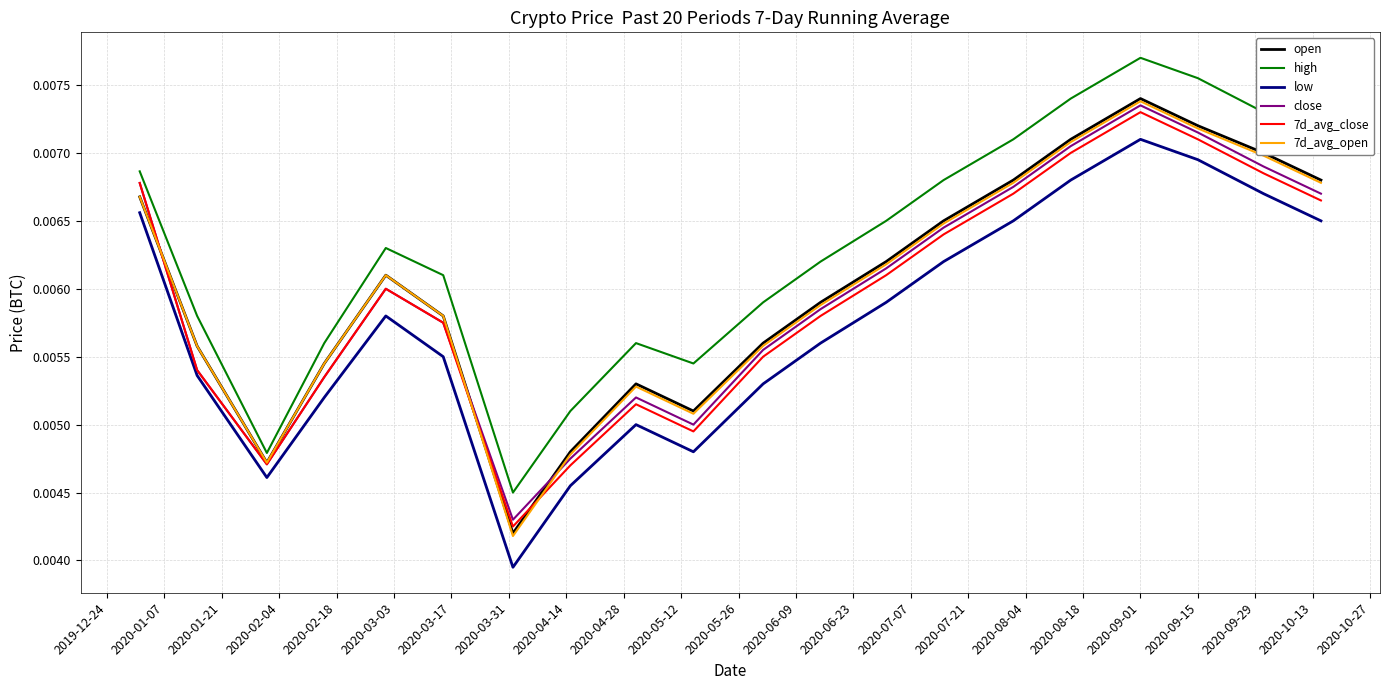

How many lines are shown in the chart?

6